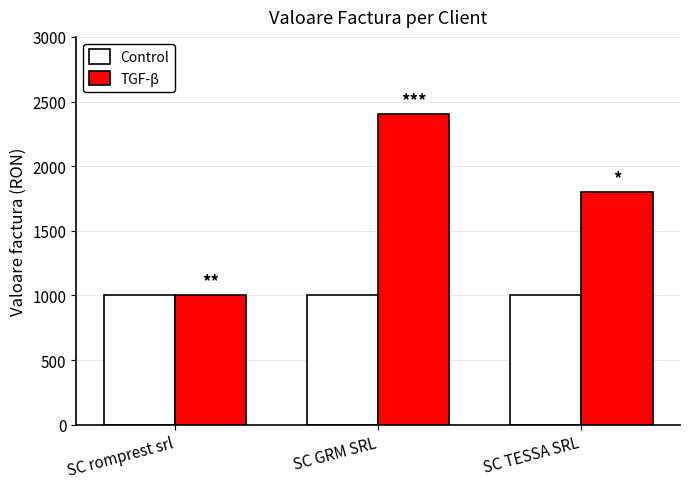

Reading right to left, list all the values displayed in this chart.

Control: SC TESSA SRL=1000	SC GRM SRL=1000	SC romprest srl=1000
TGF-β: SC TESSA SRL=1800	SC GRM SRL=2400	SC romprest srl=1000